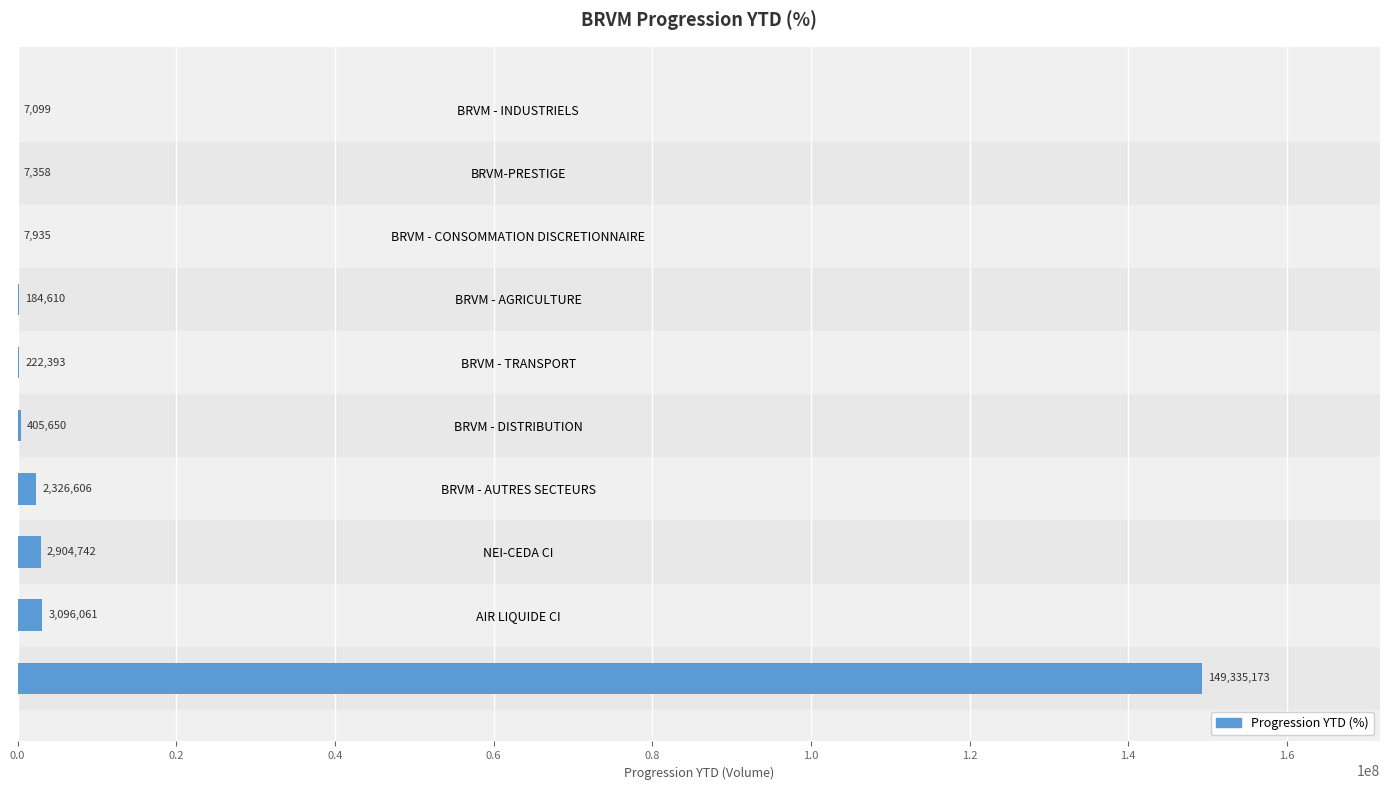

What is the ratio of the value at AIR LIQUIDE CI to the value at BRVM-PRESTIGE?

420.8